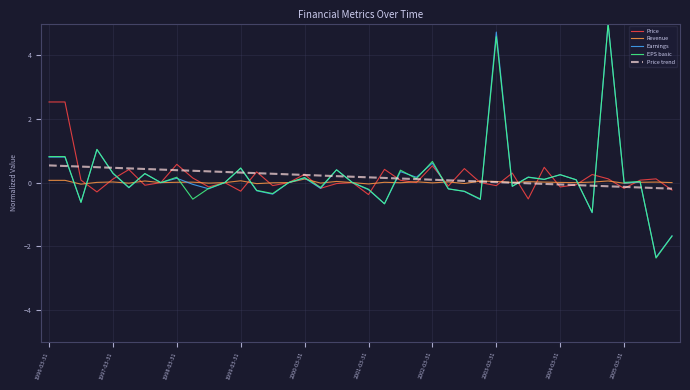

True or false: Earnings and Price trend cross at least once.

True